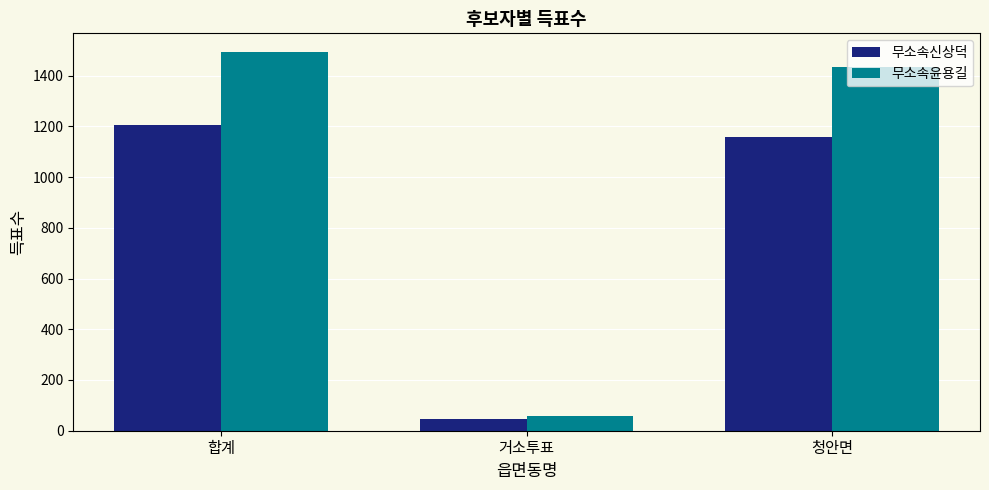

Rank the series at 청안면 from highest to lowest value.

무소속윤용길, 무소속신상덕